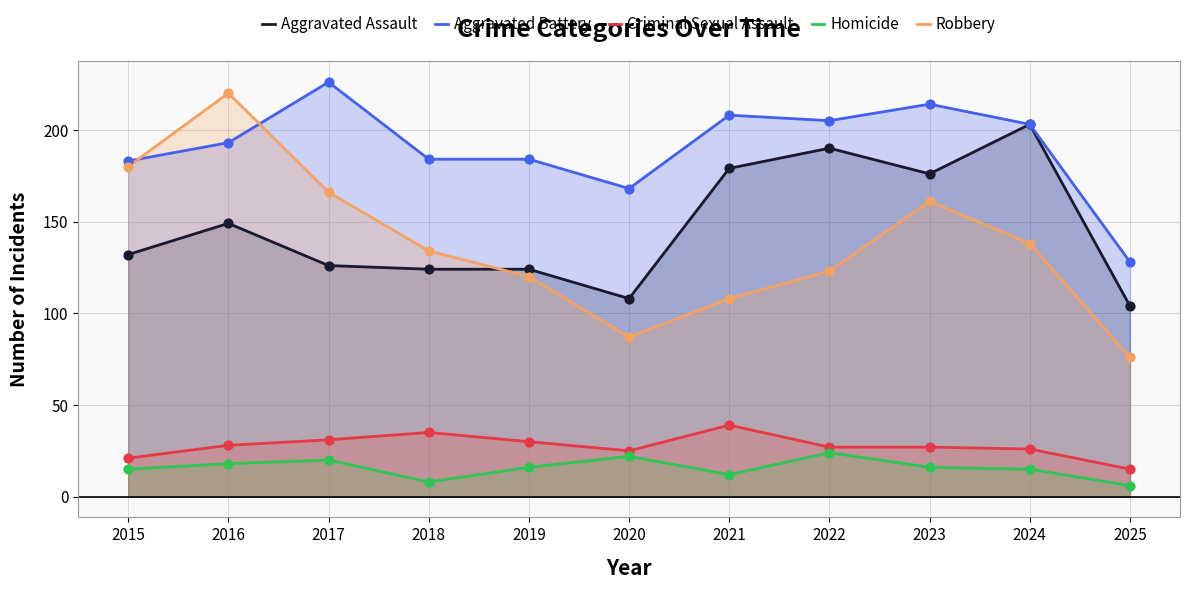

Which series reaches the minimum Y coordinate?

Homicide